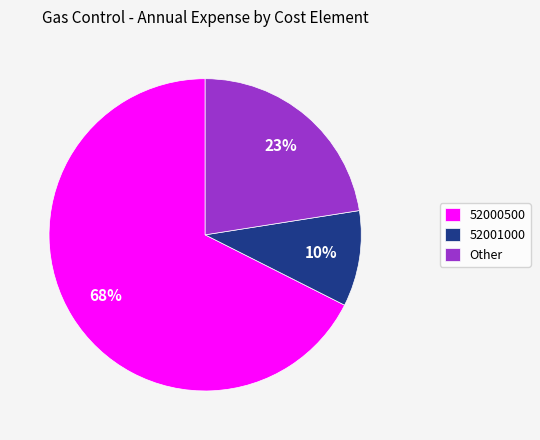

Which has a higher value, 52001000 or Other?

Other